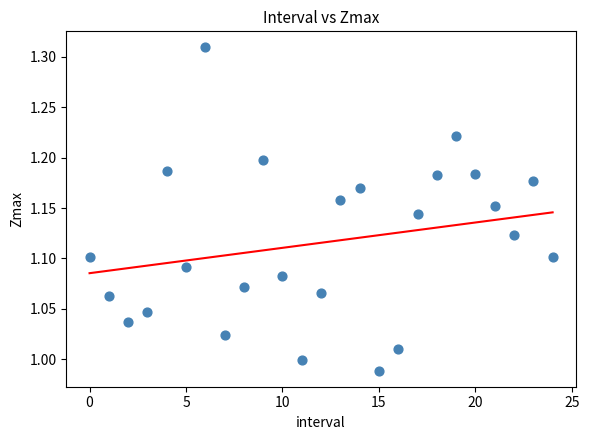

What is the range of Y values (max minus min)?

0.3